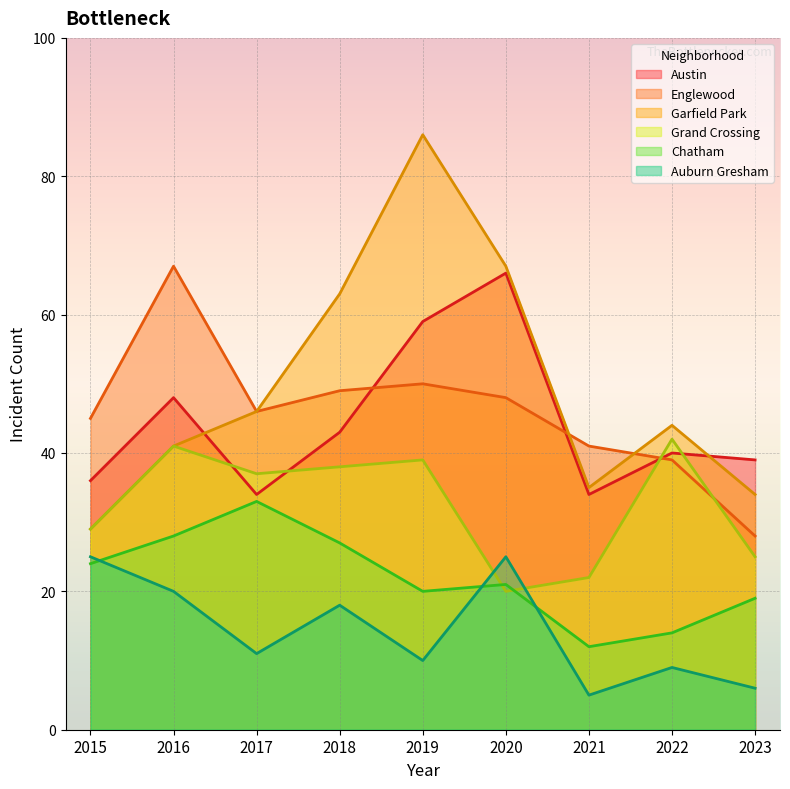

What is the difference between the second highest and minimum values in the Garfield Park series?

38